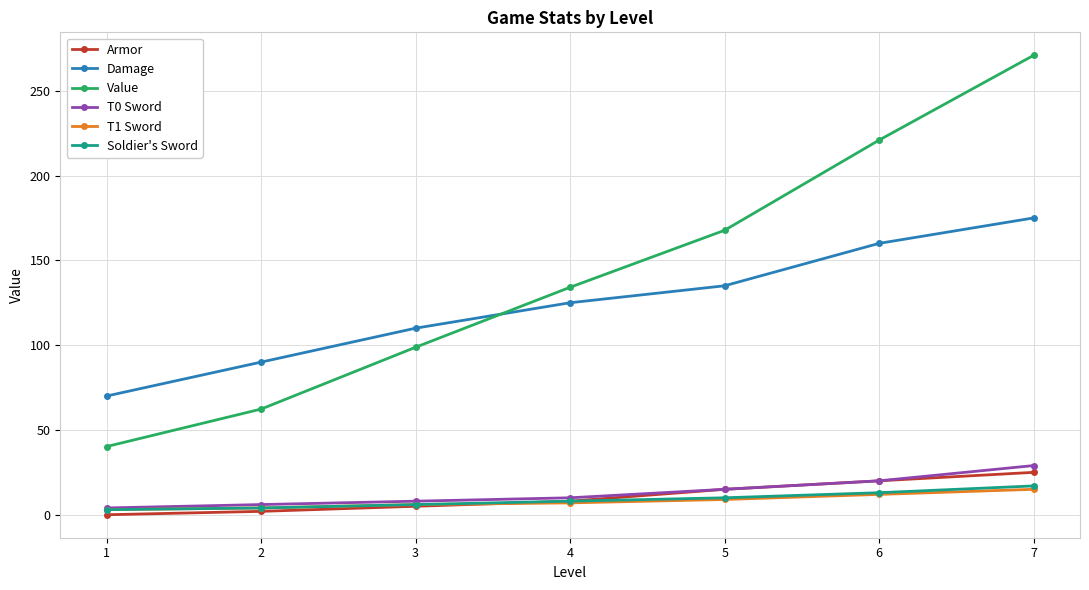

Rank the categories by Damage value from lowest to highest.

1, 2, 3, 4, 5, 6, 7